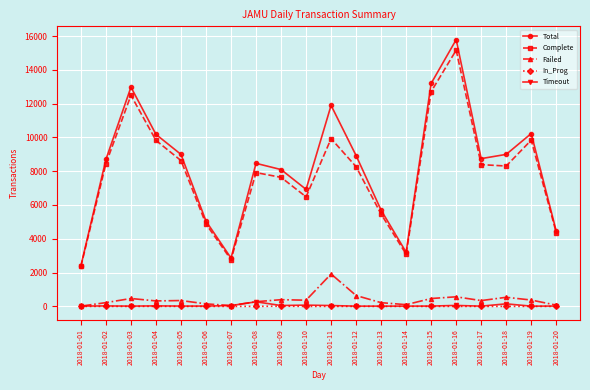

What is the difference between the highest and lowest values at 2018-01-15?

13194